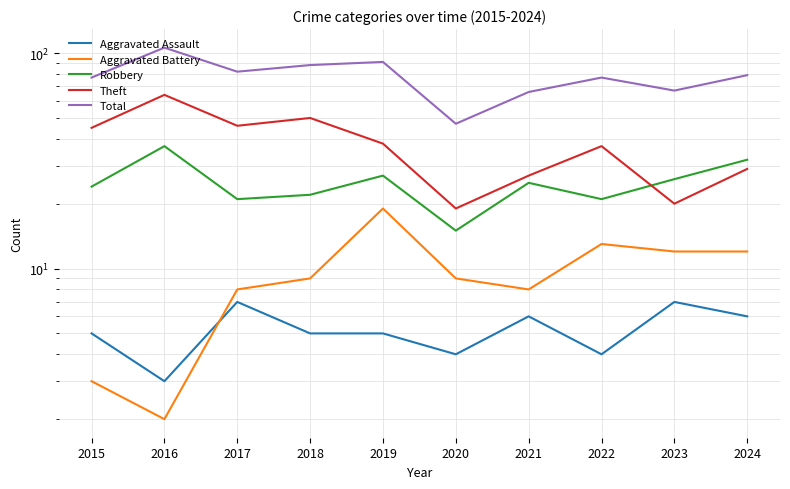

True or false: Theft and Aggravated Assault cross at least once.

False